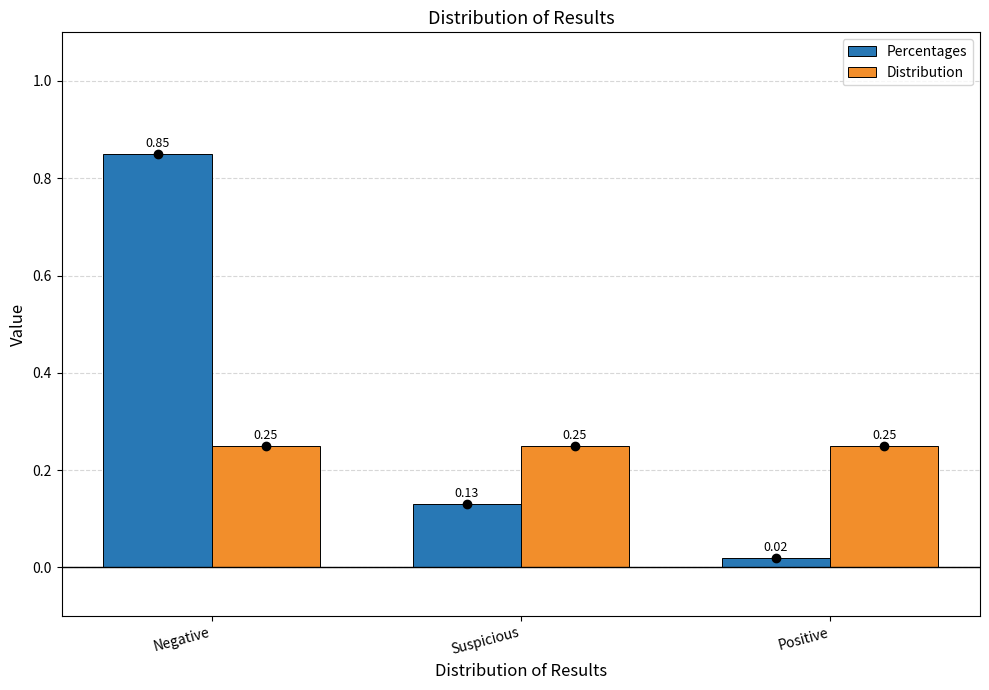

Count the number of categories in the chart.

3